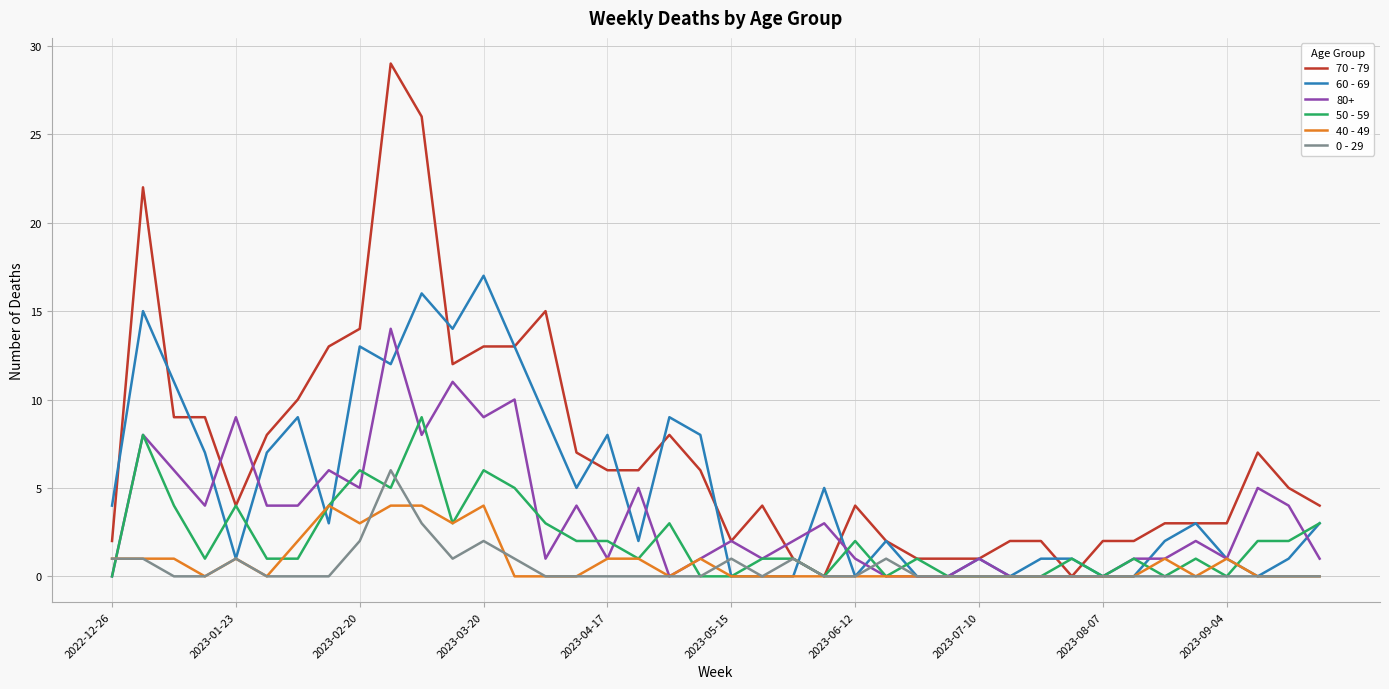

Rank the series by their maximum value, from lowest to highest.

40 - 49, 0 - 29, 50 - 59, 80+, 60 - 69, 70 - 79